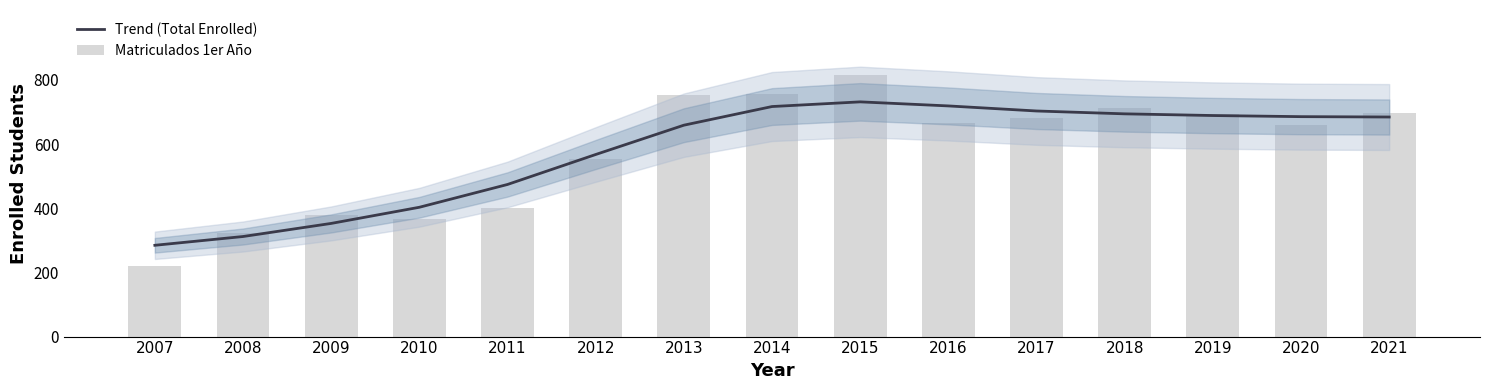

What are all the series names shown in the legend?

Trend (Total Enrolled), Matriculados 1er Año